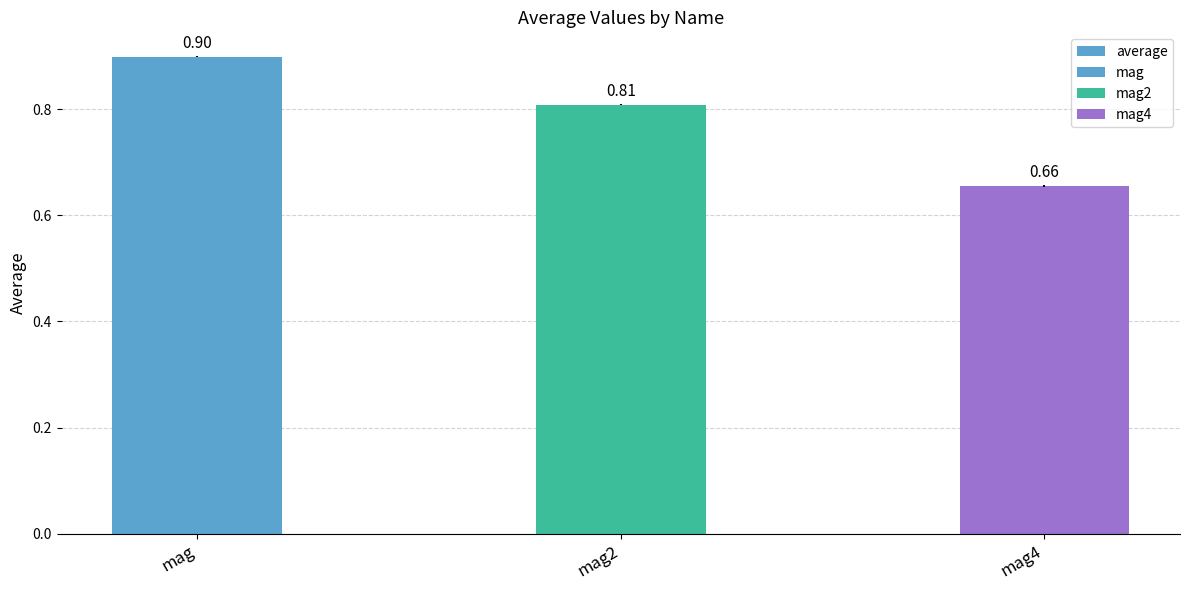

What is the label of the 2nd bar from the right?

mag2